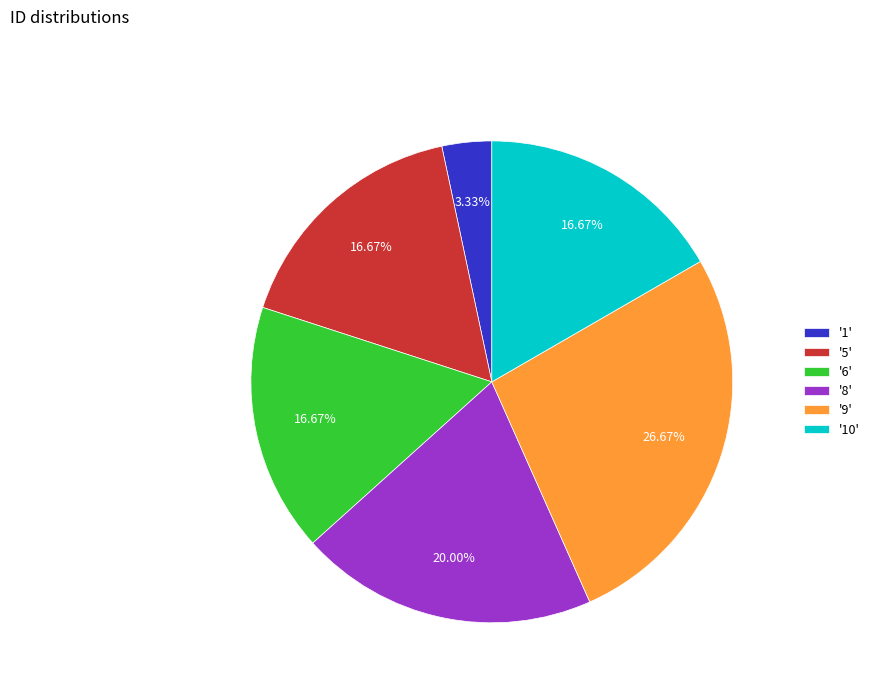

Is there any slice that represents more than half of the pie?

No